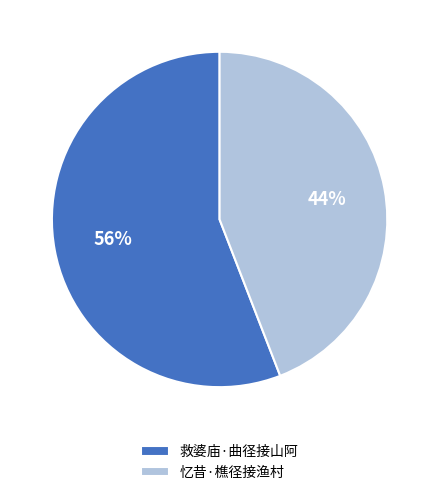

To the nearest percent, what is the difference between the largest and smallest slice percentages?

12%